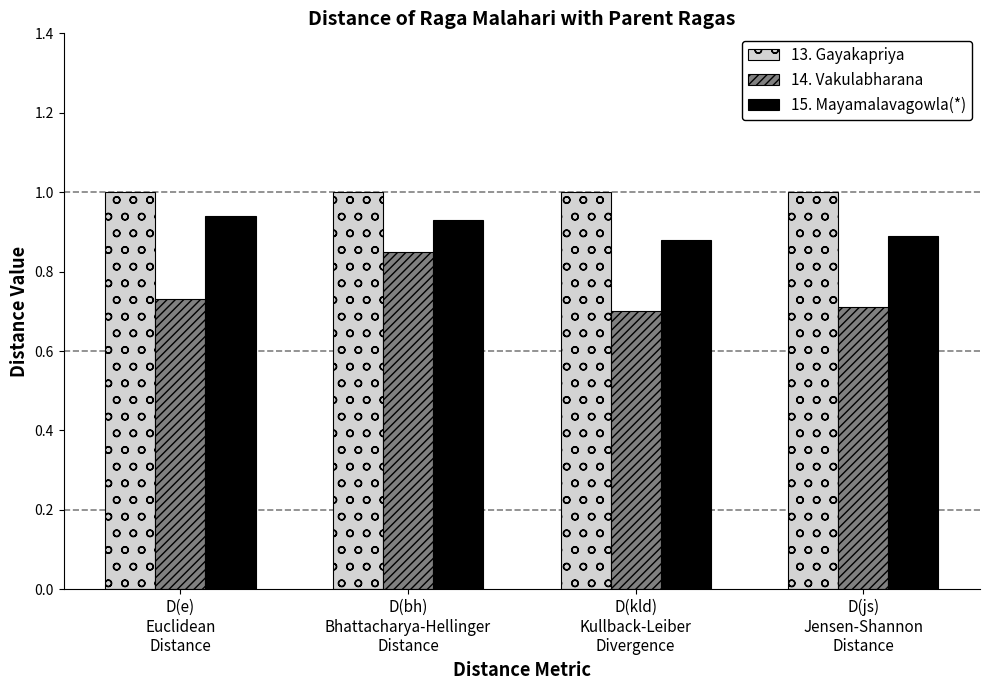

How many 14. Vakulabharana values are between 0 and 1?

4